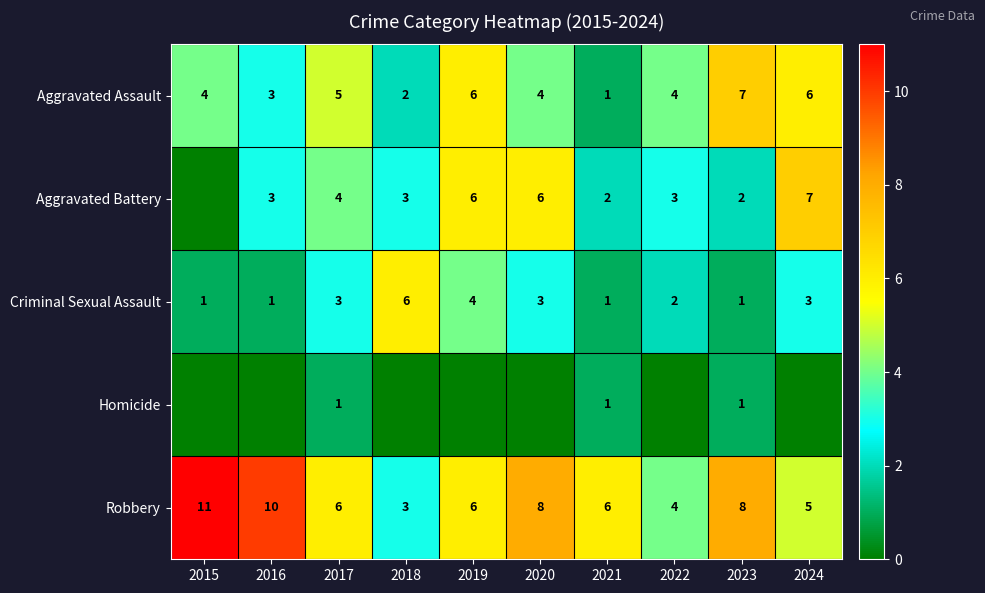

The value of Homicide at 2023 is 1. True or false?

True